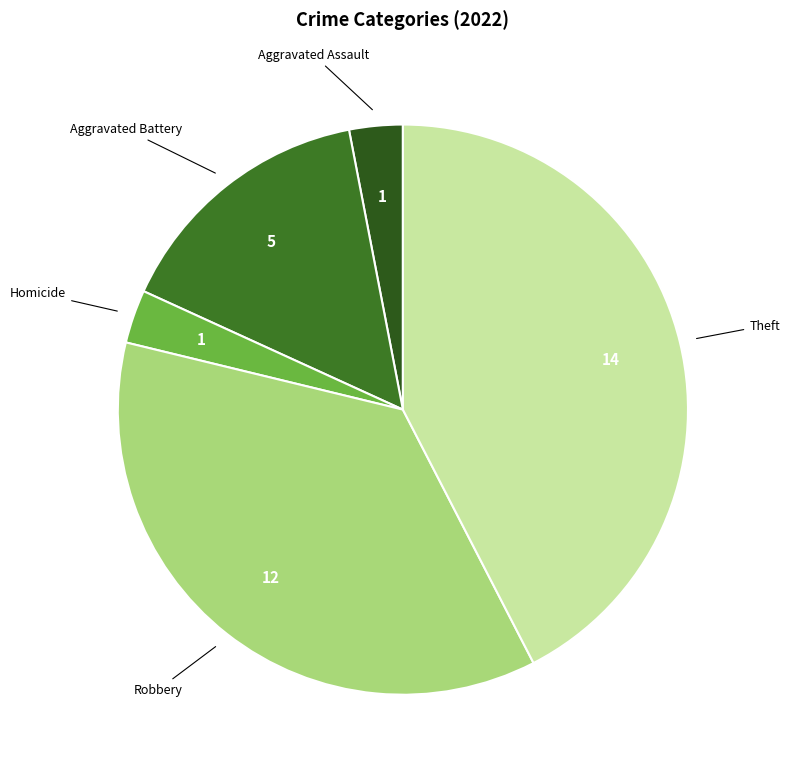

How many slices are in this pie chart?

5